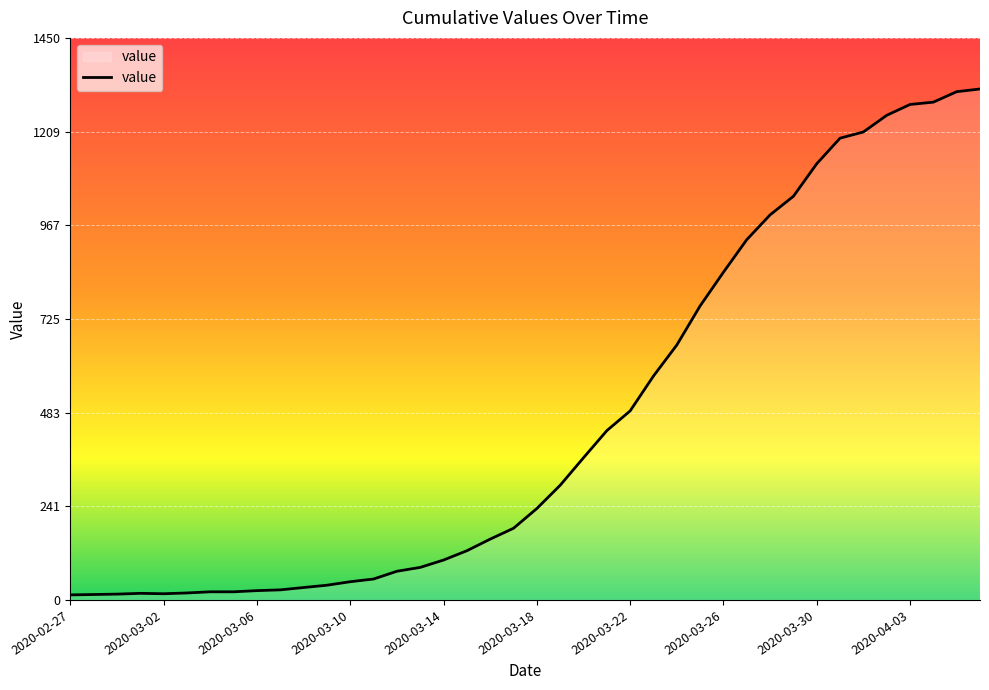

Count the number of data series in this chart.

1